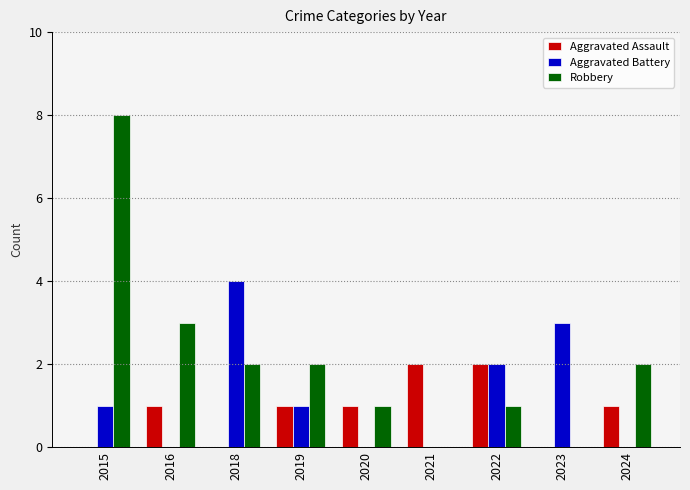

How many groups of bars are there?

9